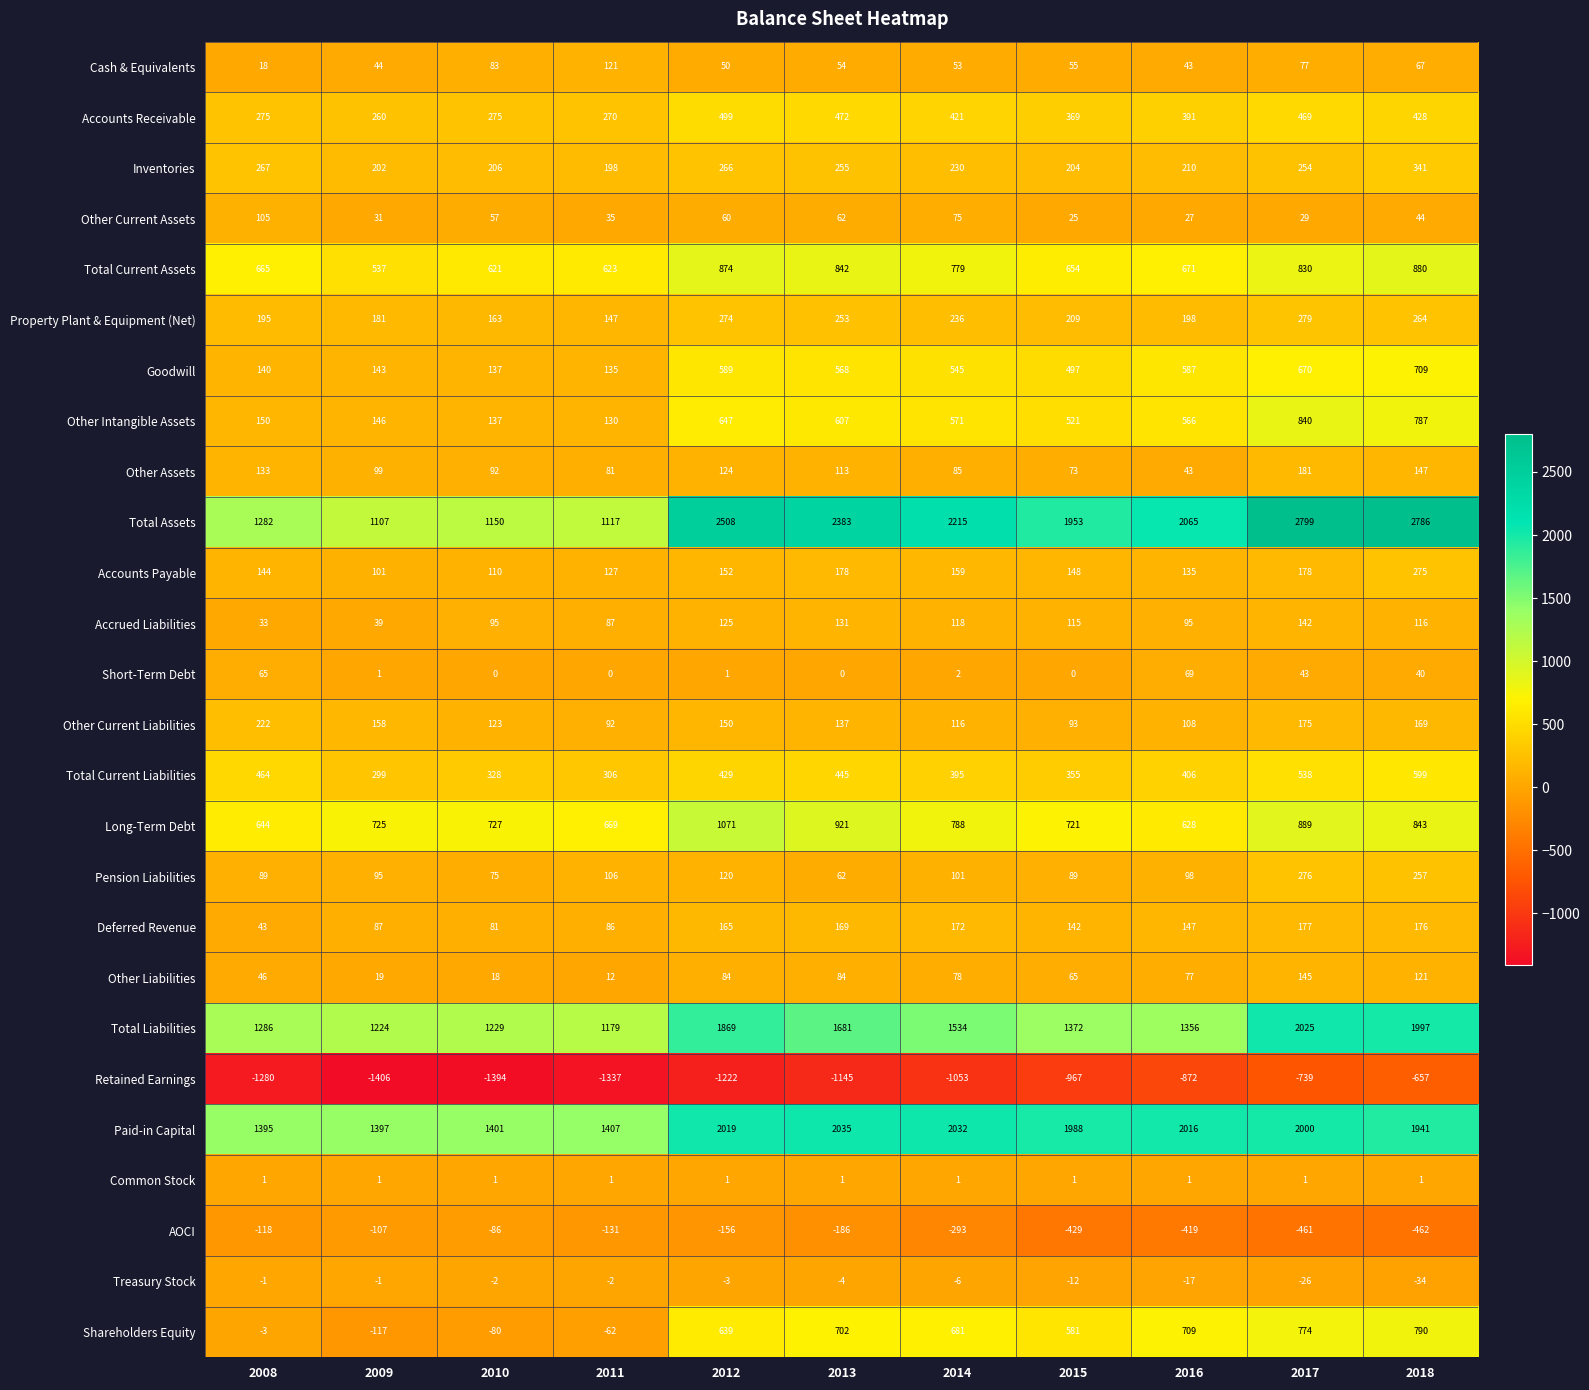

Where does the Other Assets series first go above 99?

2008